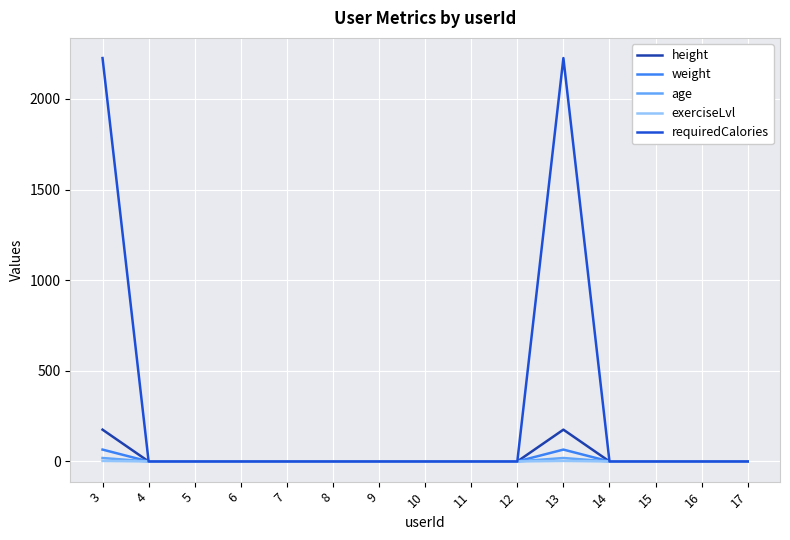

Is the value of exerciseLvl at 10 greater than the value of requiredCalories at 13?

No